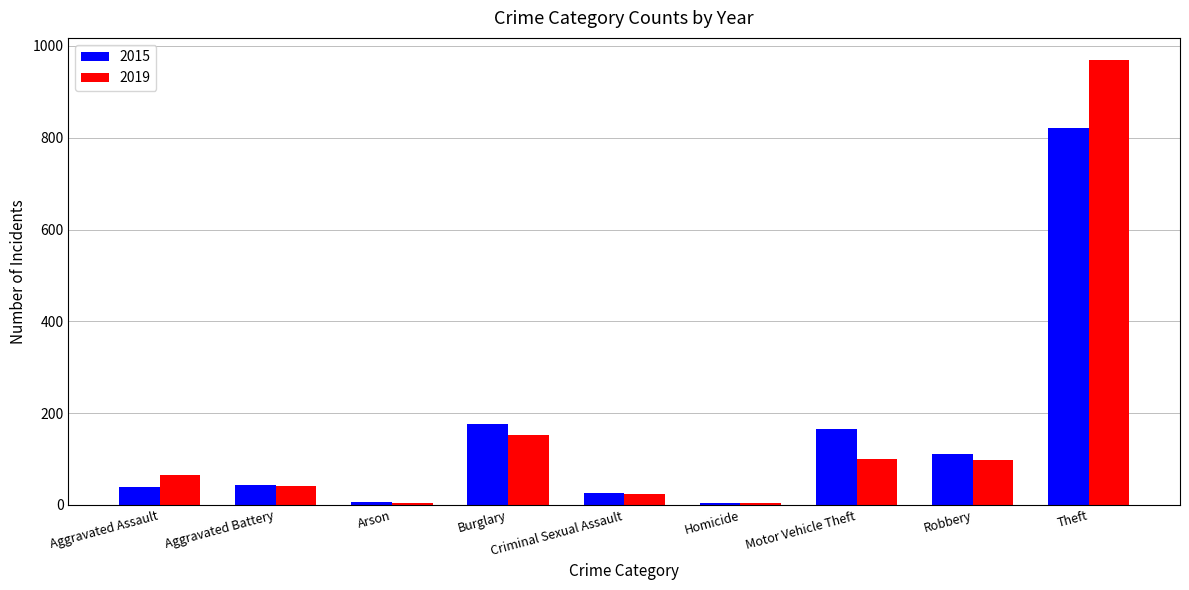

Which series has the widest spread of values?

2019